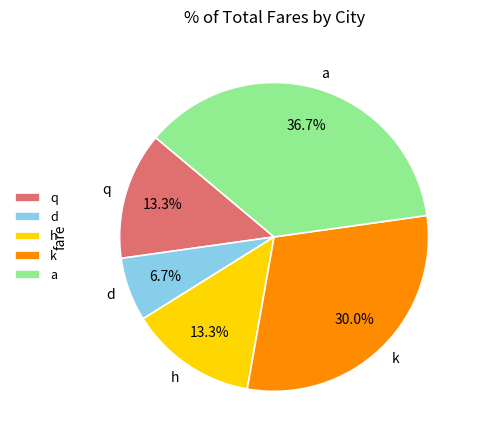

The a slice represents 37% of the pie. True or false?

True